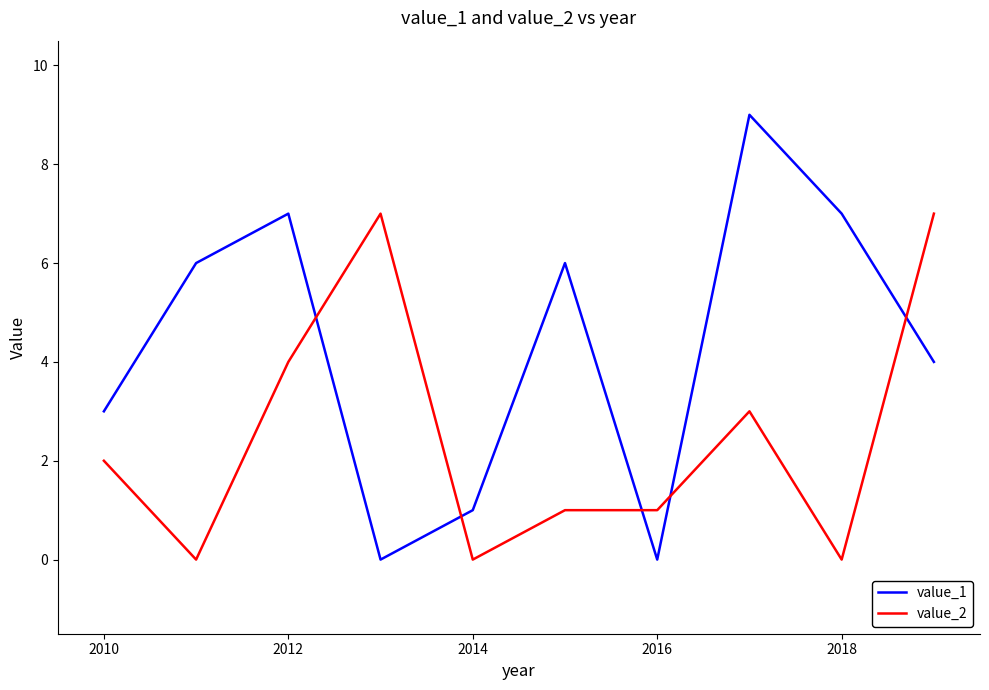

How many lines are shown in the chart?

2